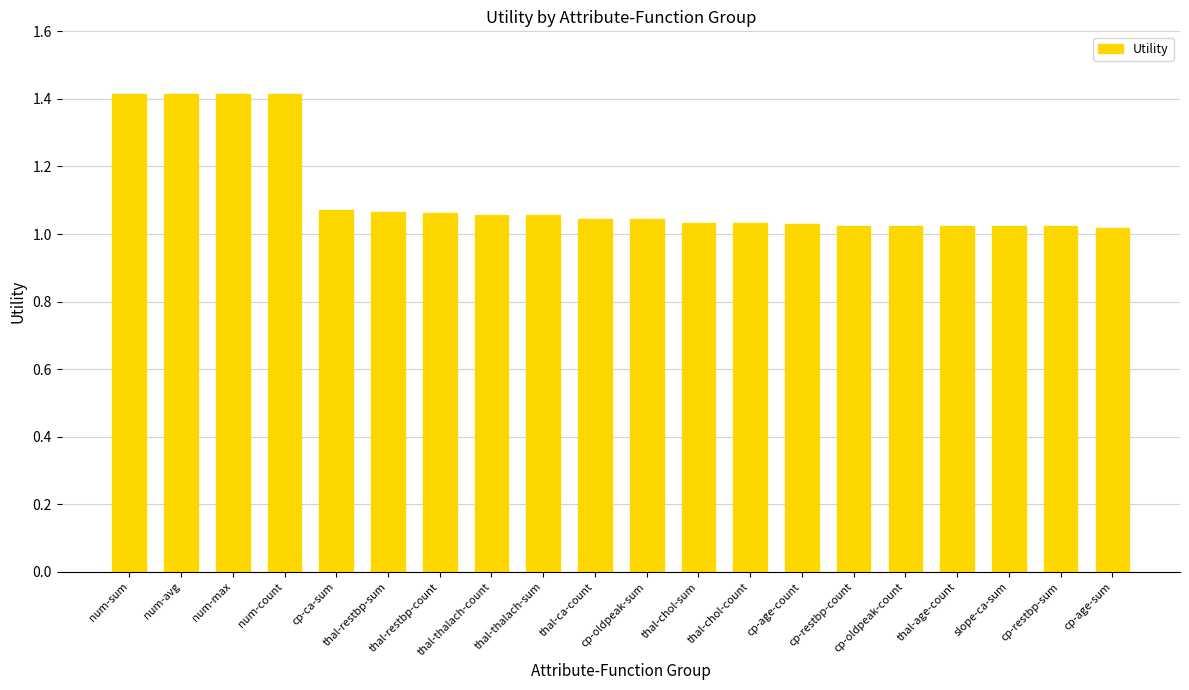

What is the difference between the maximum and second lowest values?

0.4